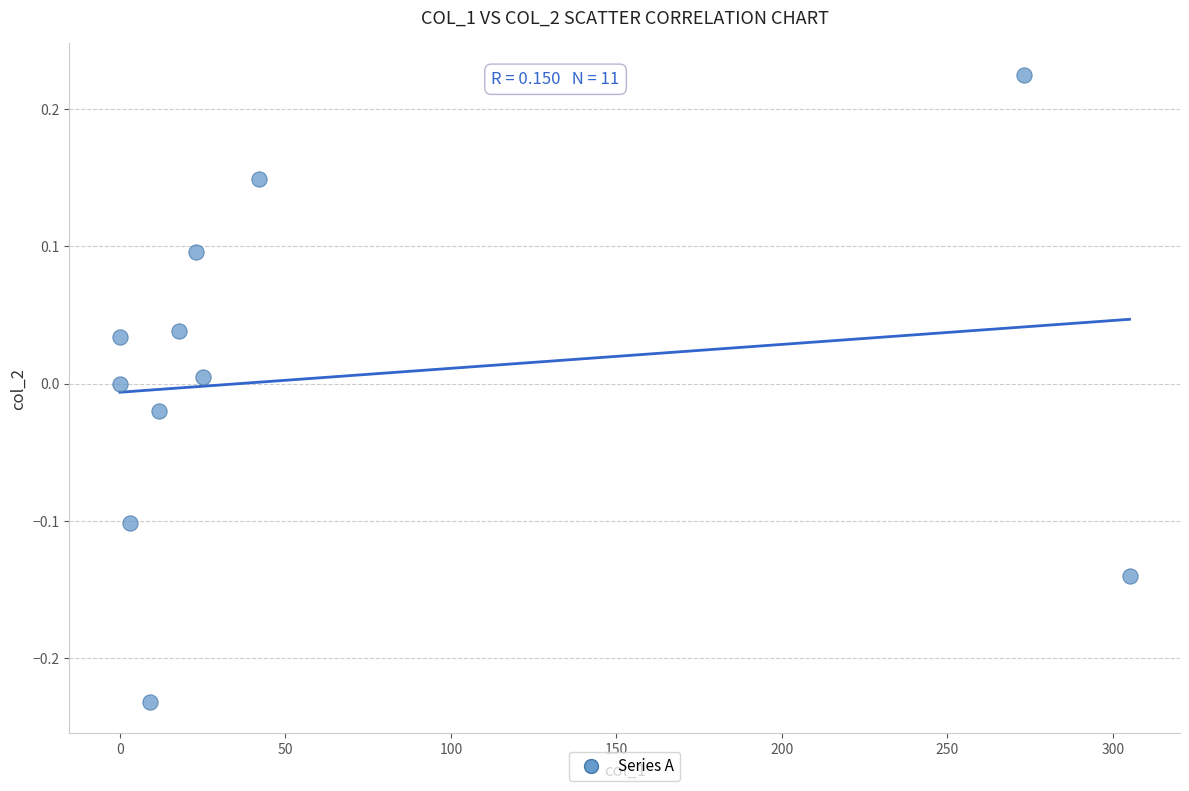

What is the range of X values (max minus min)?

305.0